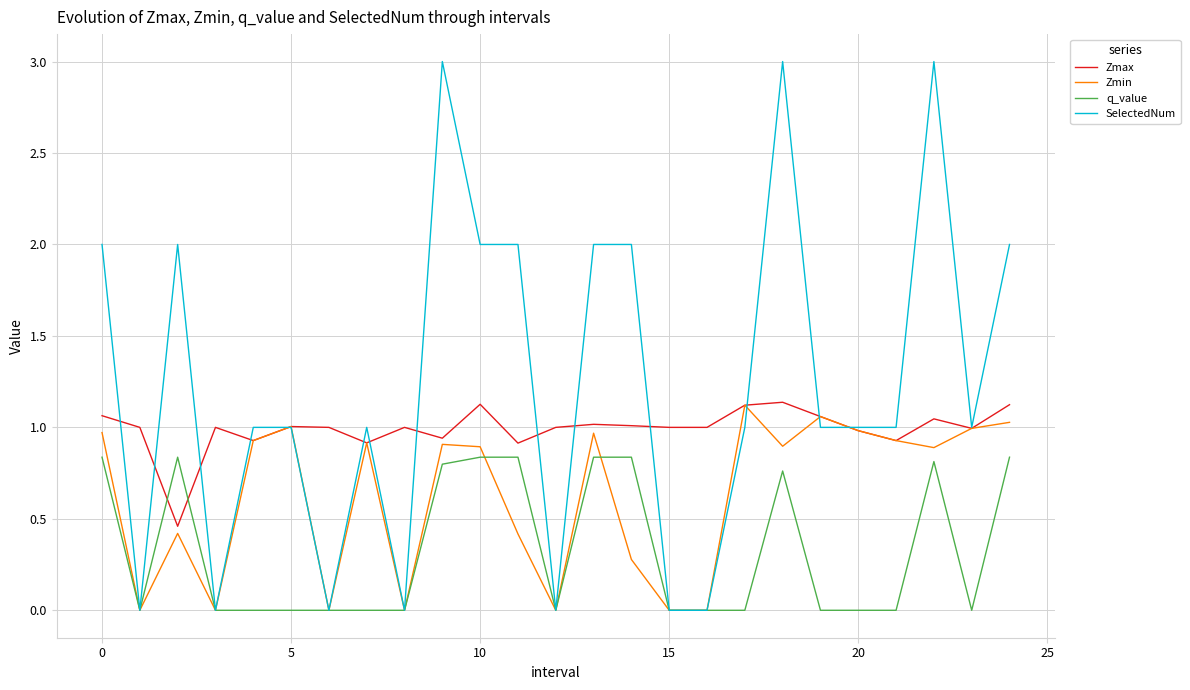

Which series has the largest range (max minus min)?

SelectedNum